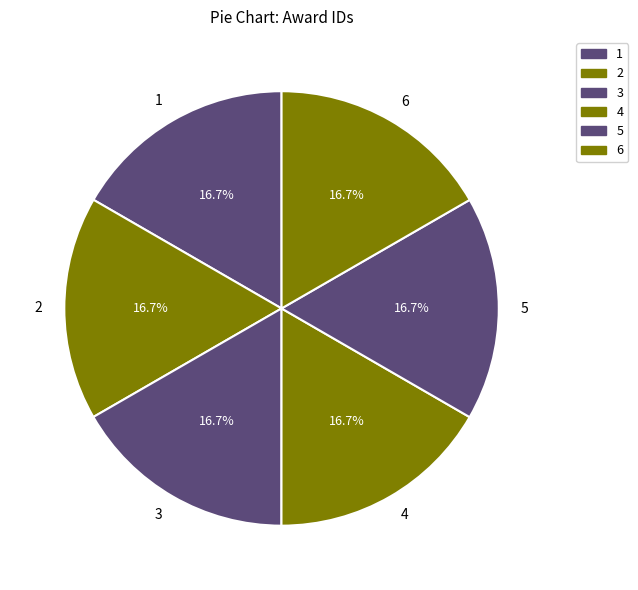

Is 5 the majority of the pie?

No